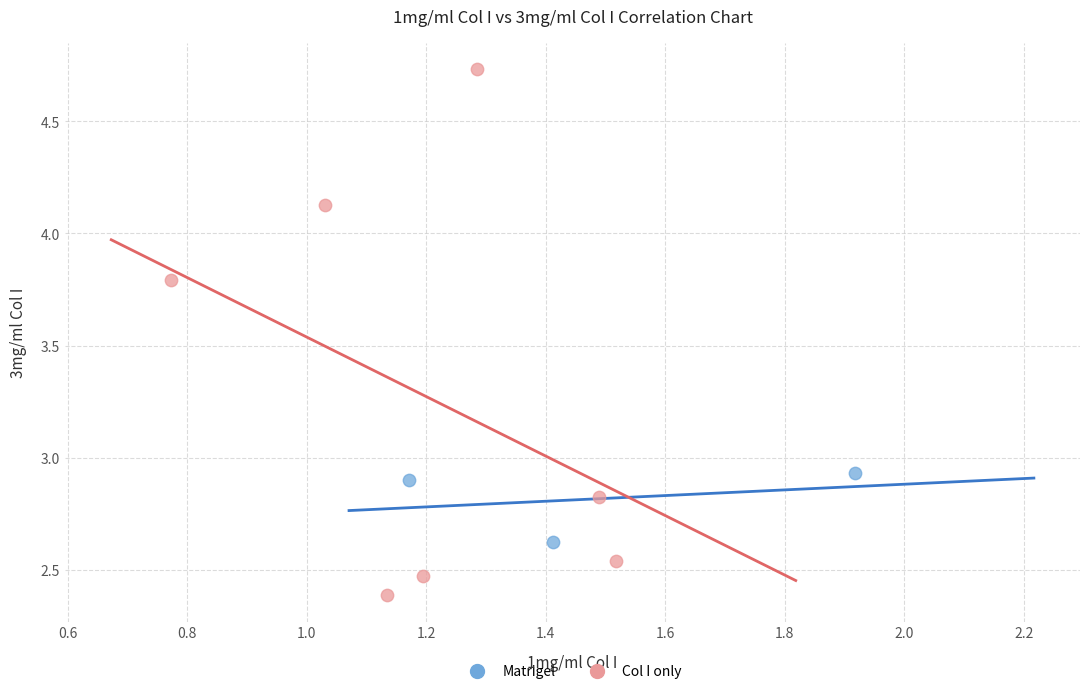

Which series contains the highest Y value?

Col I only